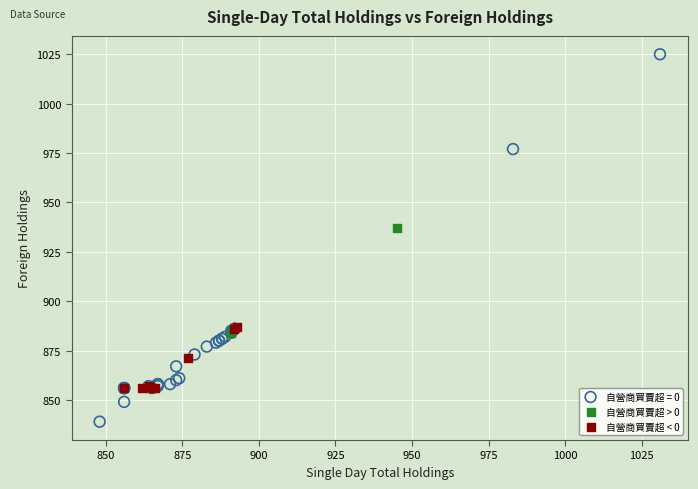

Which series has the widest spread of Y values?

自營商買賣超 = 0